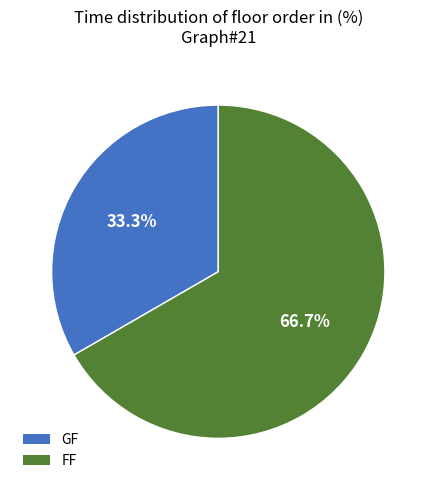

How many slices are in this pie chart?

2